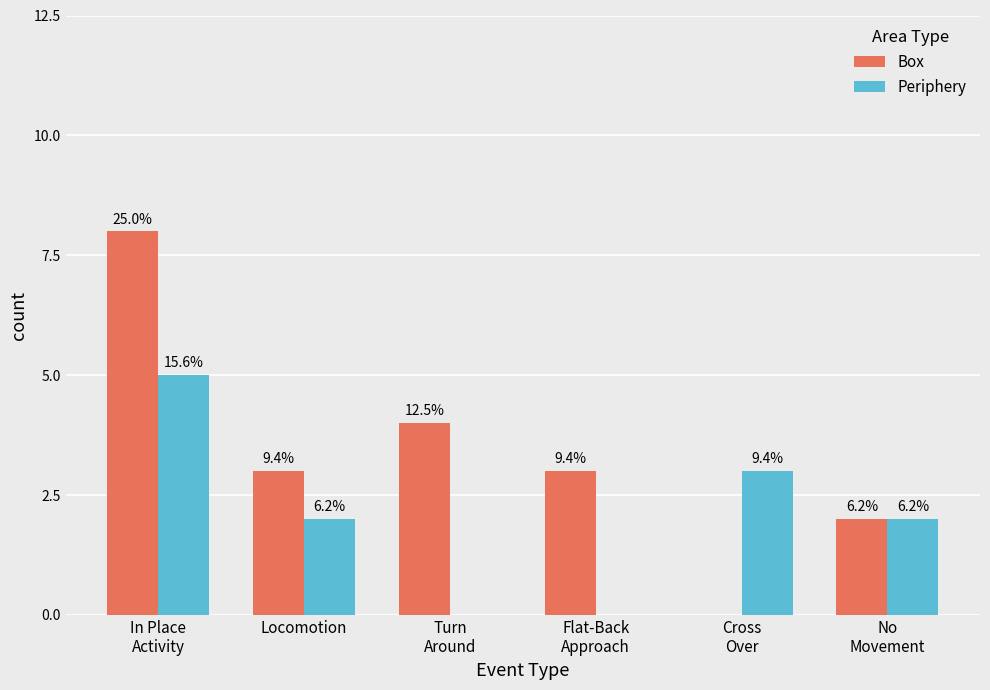

Which series has the largest range (max minus min)?

Box